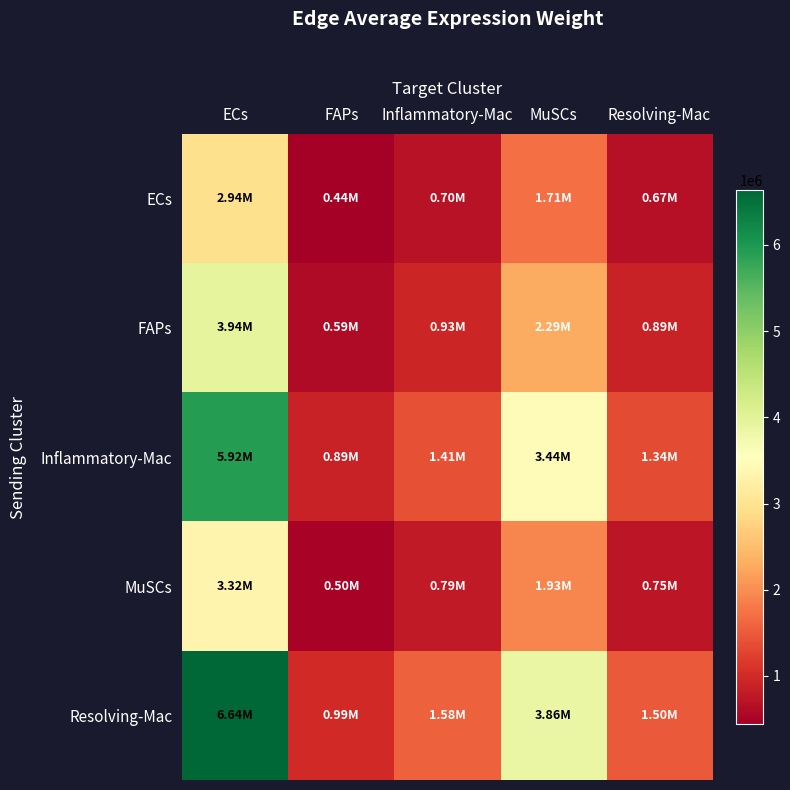

What is the total value across all series at Inflammatory-Mac?

5402785.4